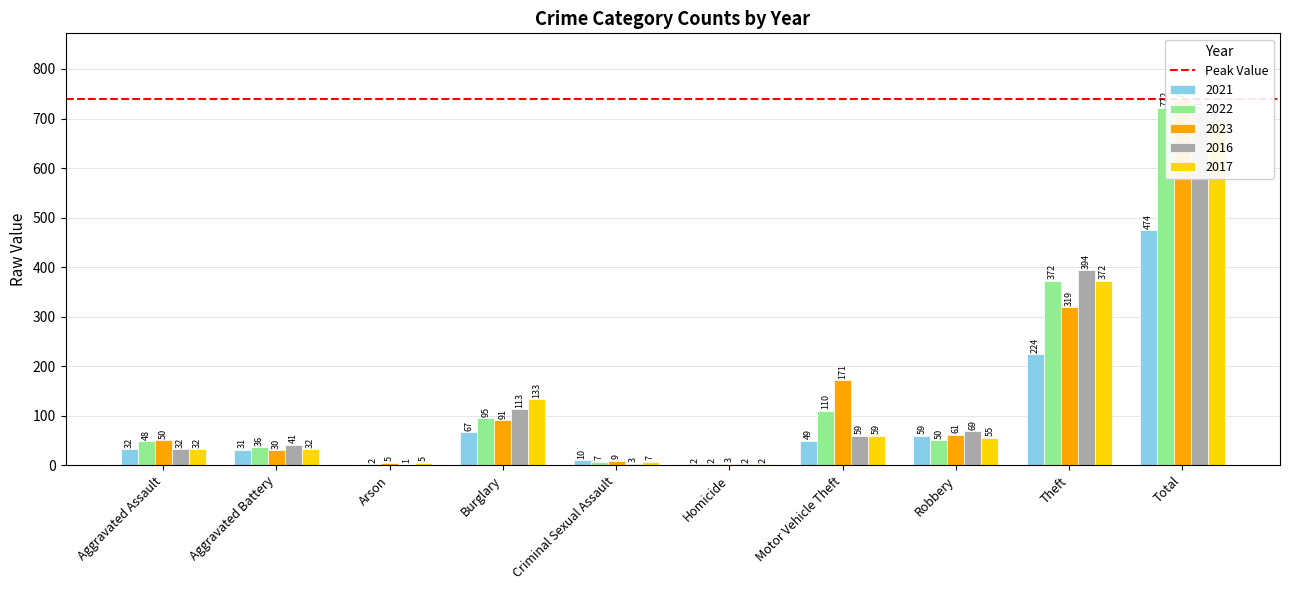

Where does the 2016 series first go above 59?

Burglary